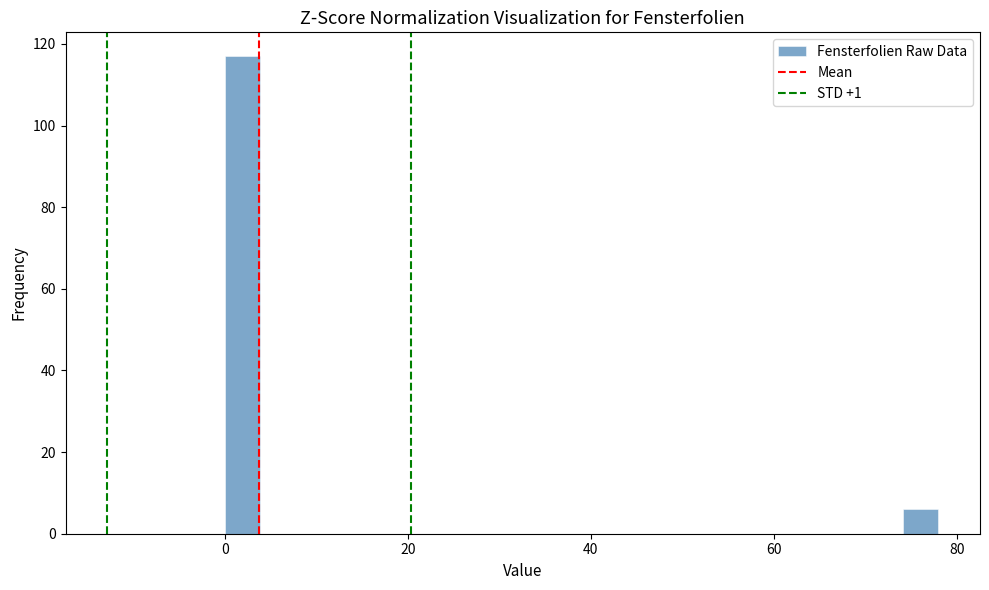

Read against the x-axis, roughly where is the centre of the tallest bar?

2